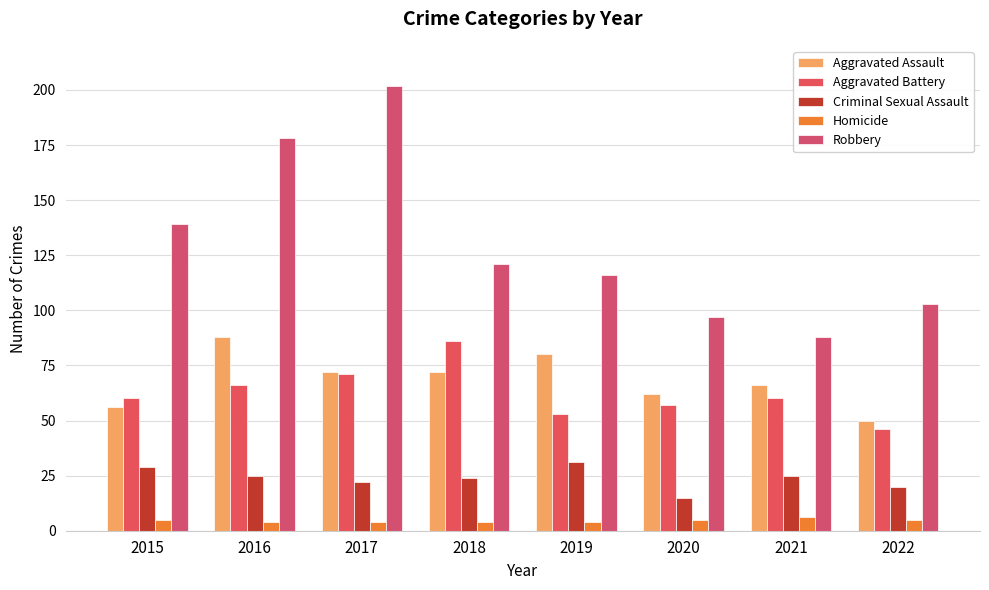

How many distinct data groups are displayed?

5